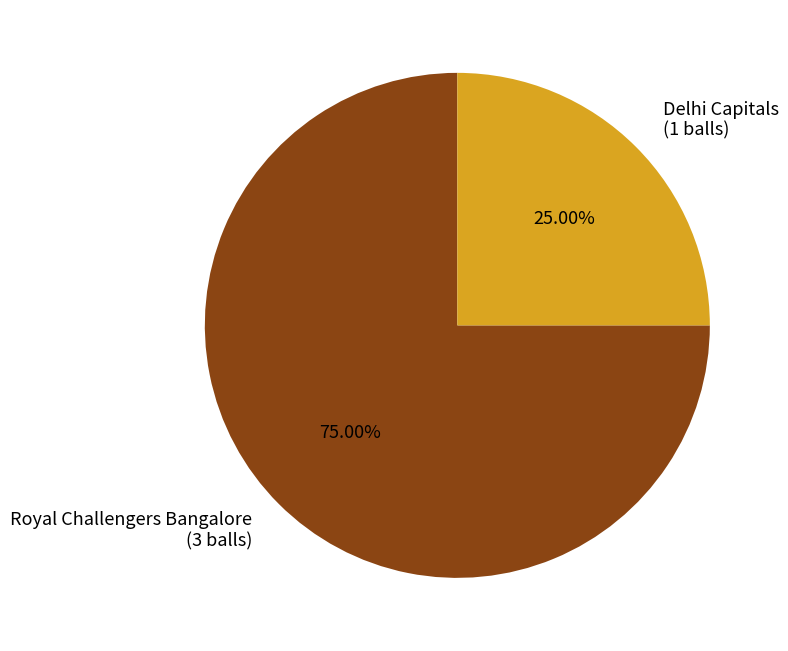

Which slice represents more than half of the pie?

Royal Challengers Bangalore